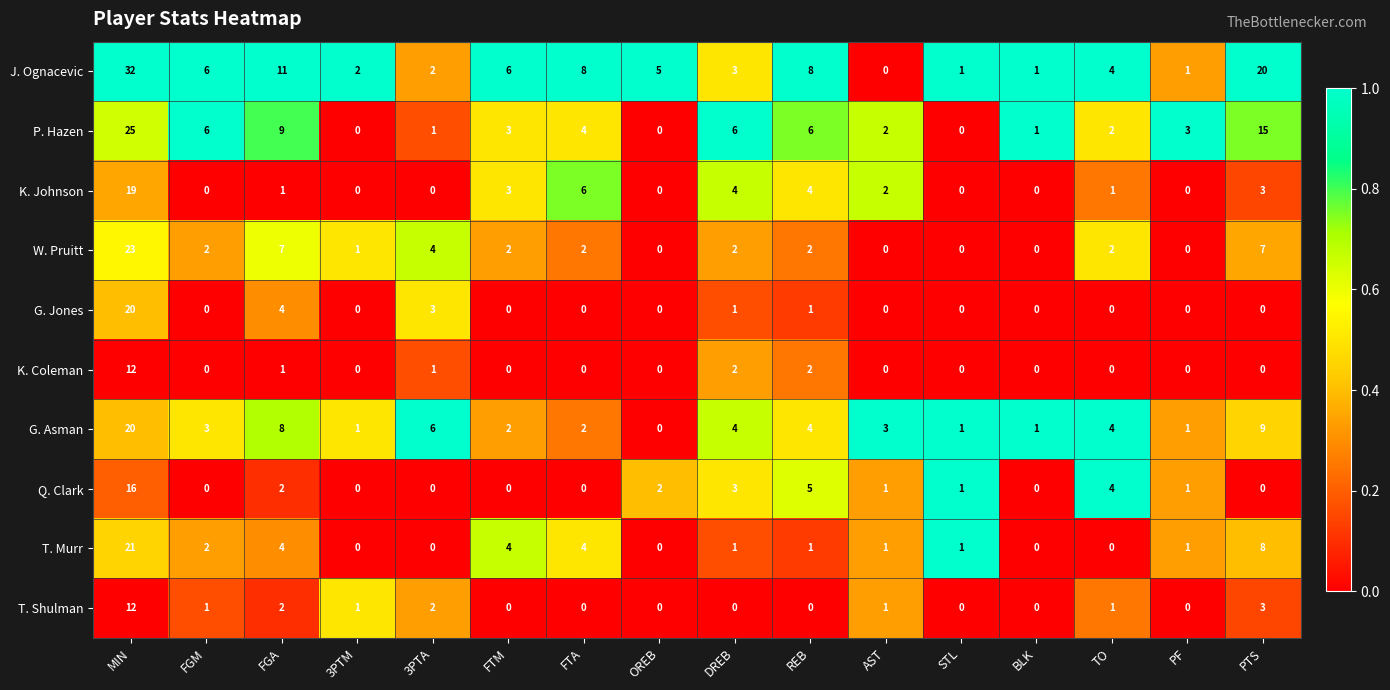

Where does the K. Johnson series first go above 1?

MIN